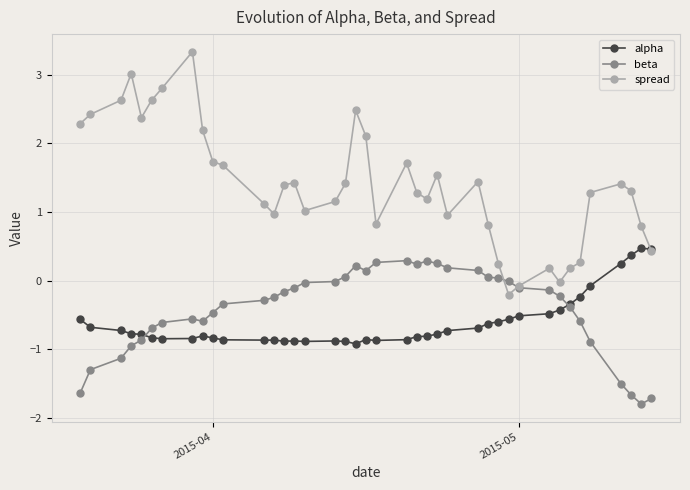

What is the average value of the beta series?

-0.4